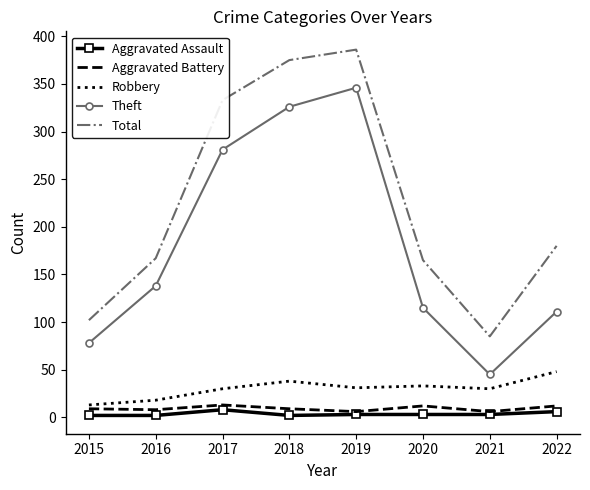

The value of Total at 2022 is 108. True or false?

False